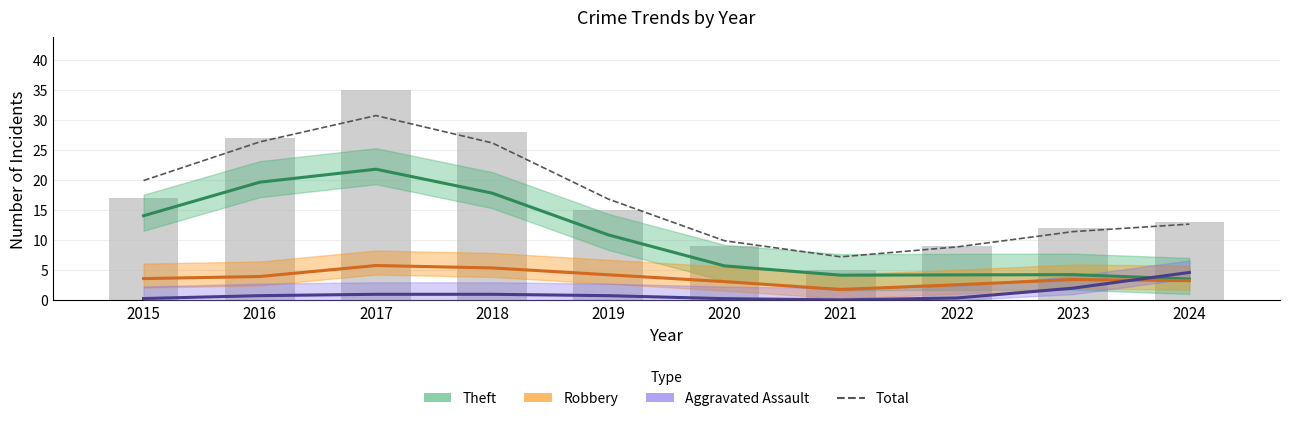

At which label is Theft closest to 12?

2019